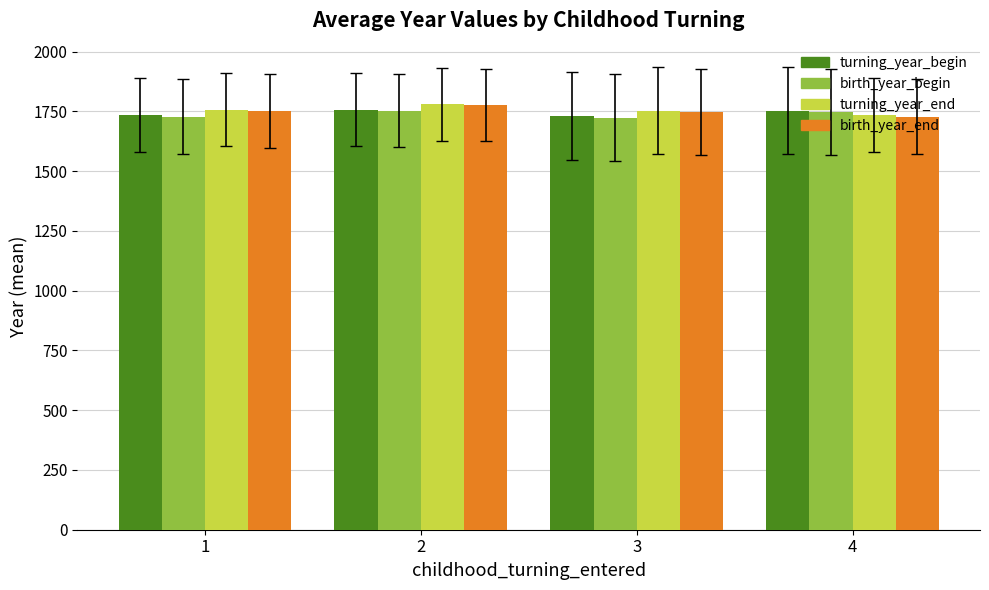

What are all the series names shown in the legend?

turning_year_begin, birth_year_begin, turning_year_end, birth_year_end